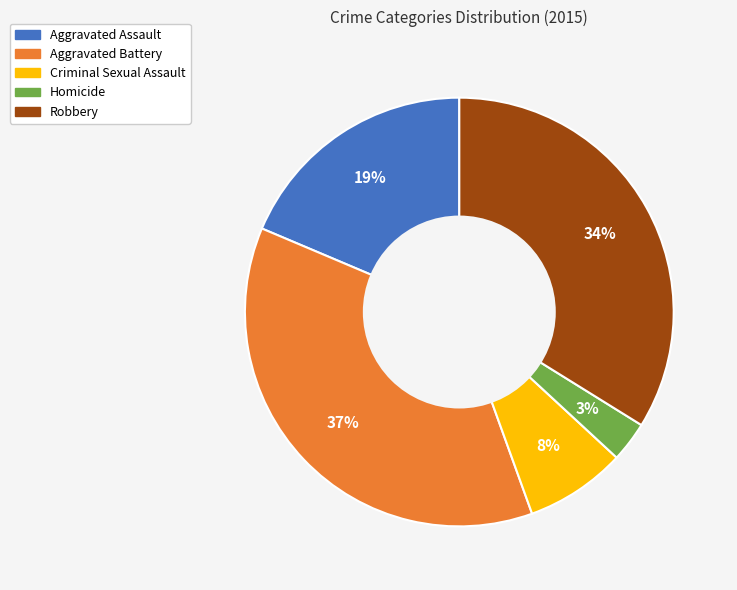

To the nearest percent, what portion does Aggravated Battery represent?

37%